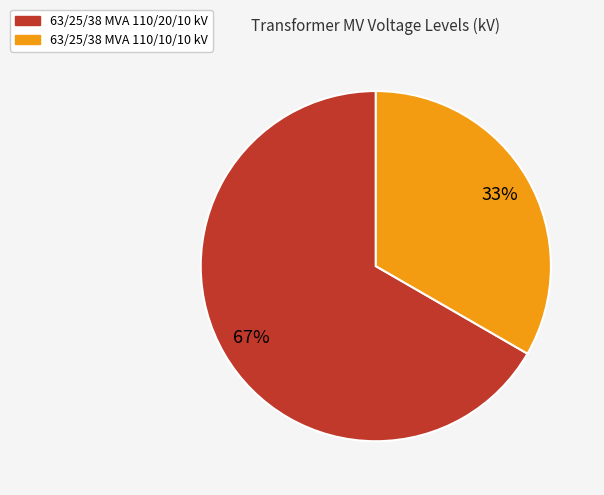

Rank the categories by value from lowest to highest.

63/25/38 MVA 110/10/10 kV, 63/25/38 MVA 110/20/10 kV